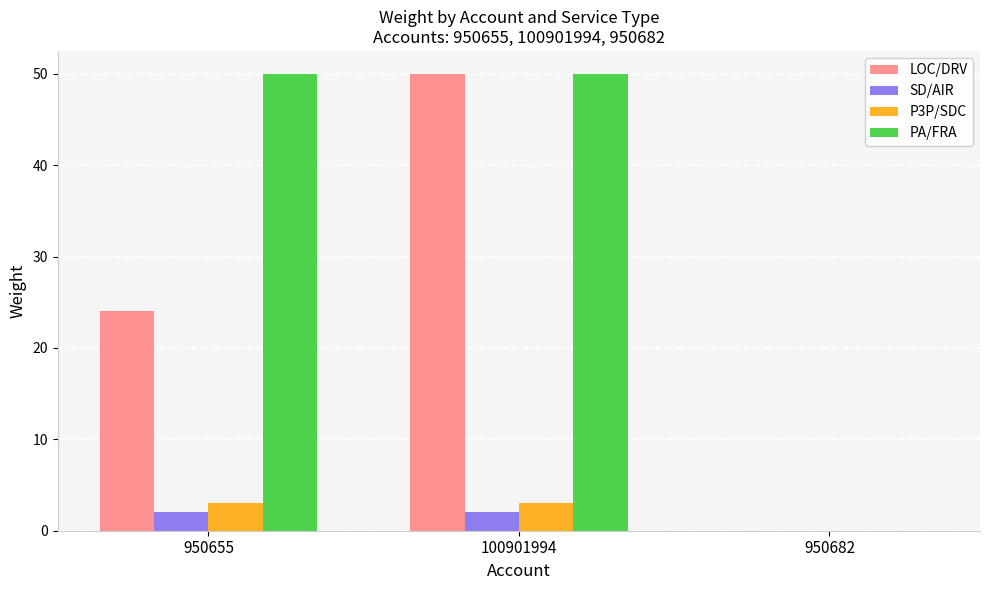

What is the total value across all series at 100901994?

105